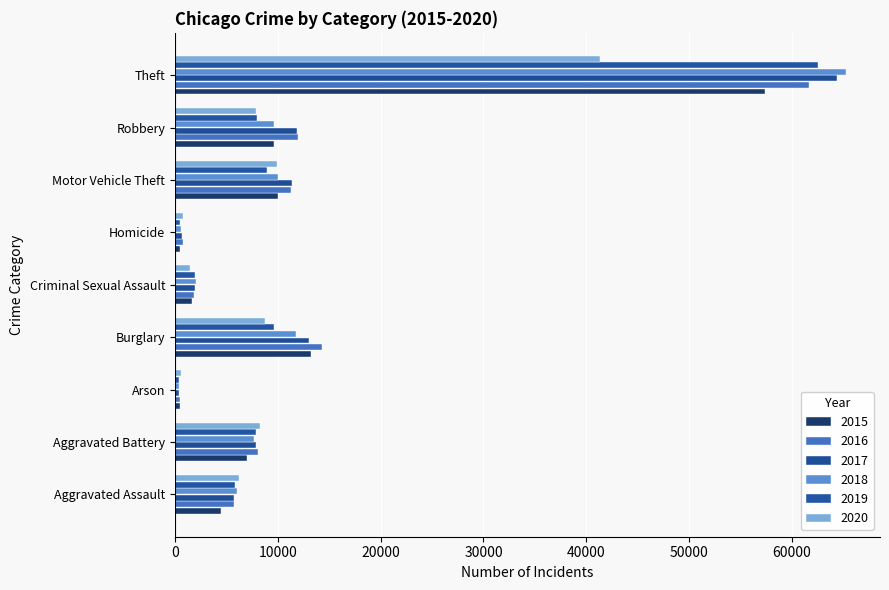

Rank the series by their maximum value, from lowest to highest.

2020, 2015, 2016, 2019, 2017, 2018